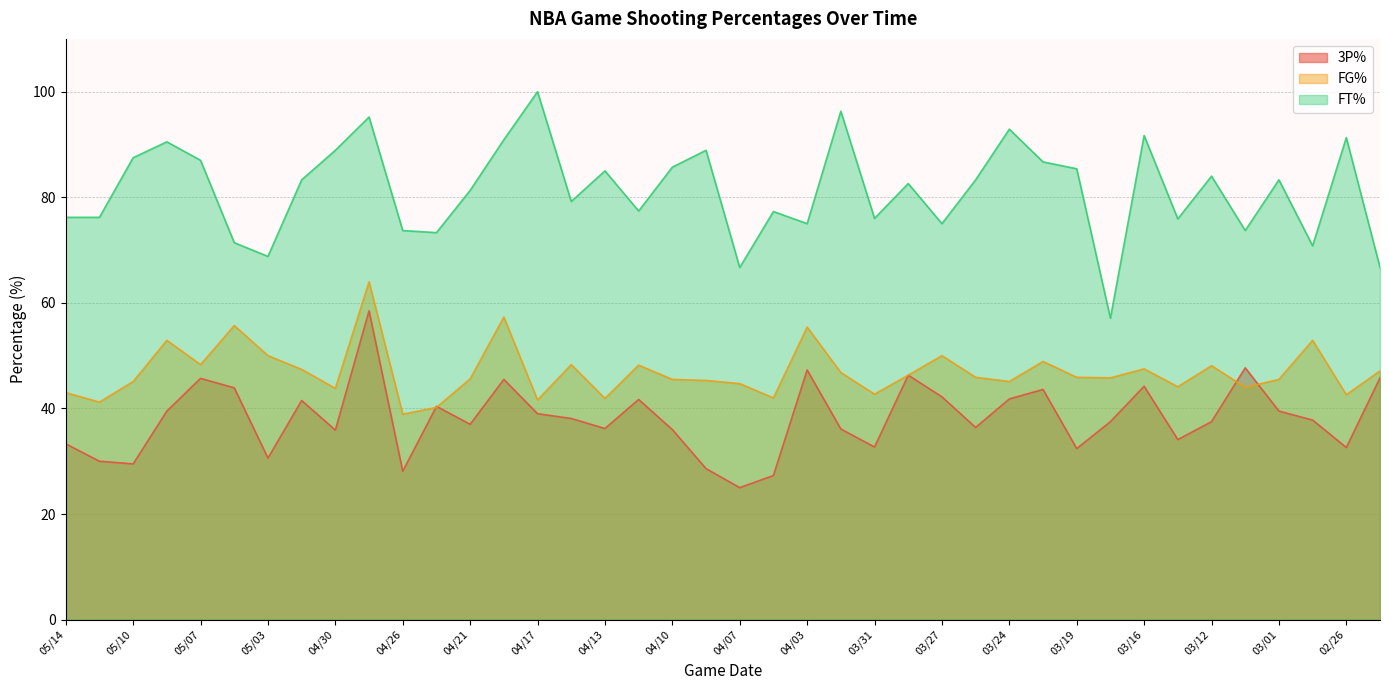

How many distinct data groups are displayed?

3